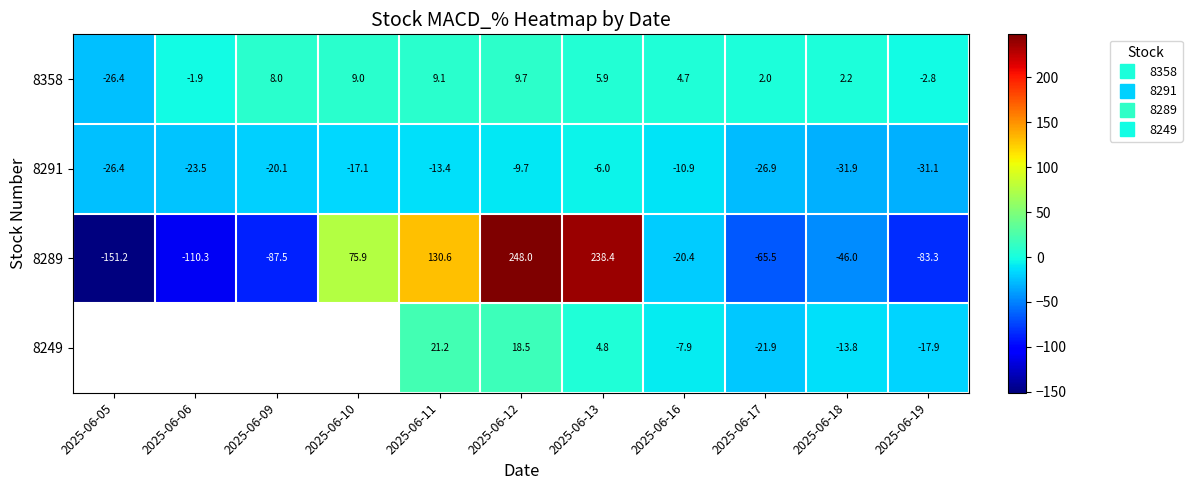

Which series has the widest spread of values?

8289